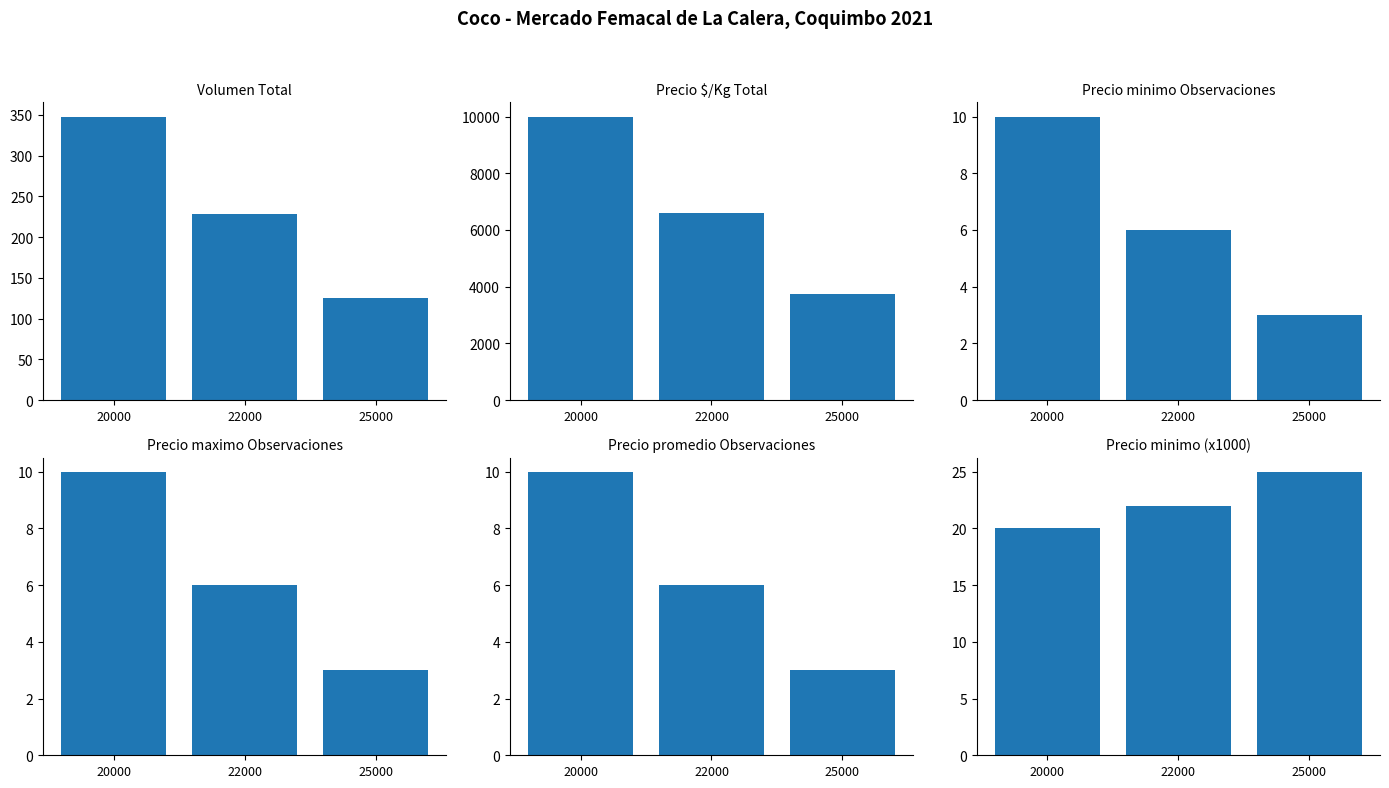

Are the bars horizontal?

No